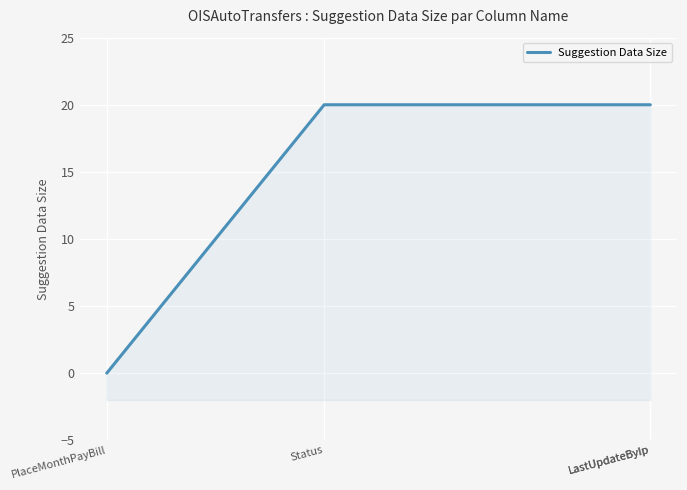

How many lines are shown in the chart?

1